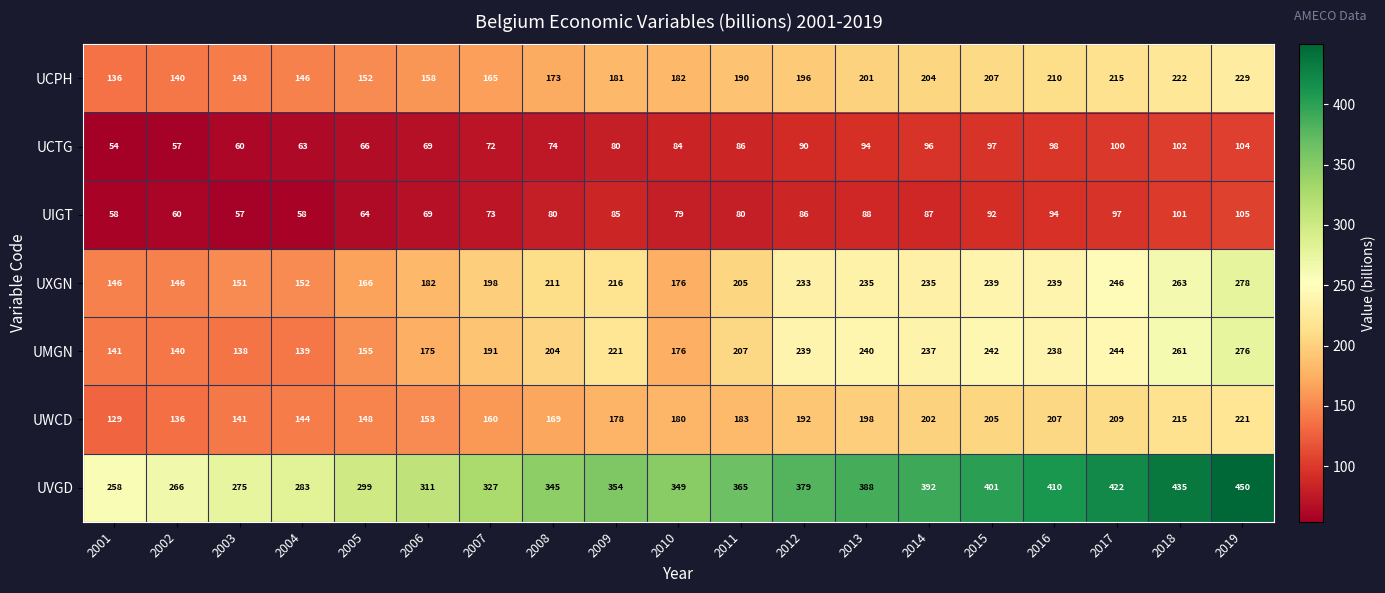

Where is UMGN nearest to the value 207?

2011